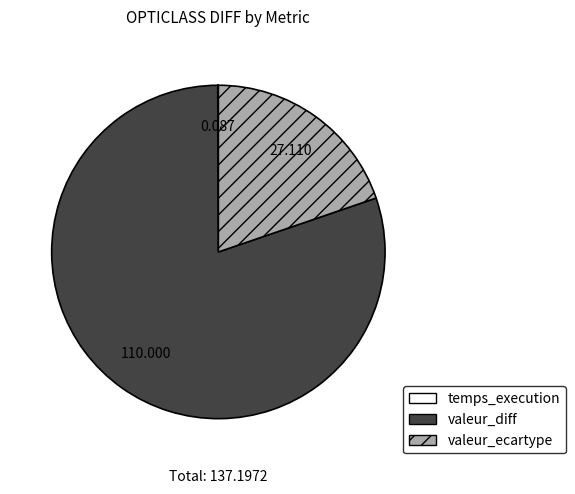

What is the largest slice in the pie chart?

valeur_diff